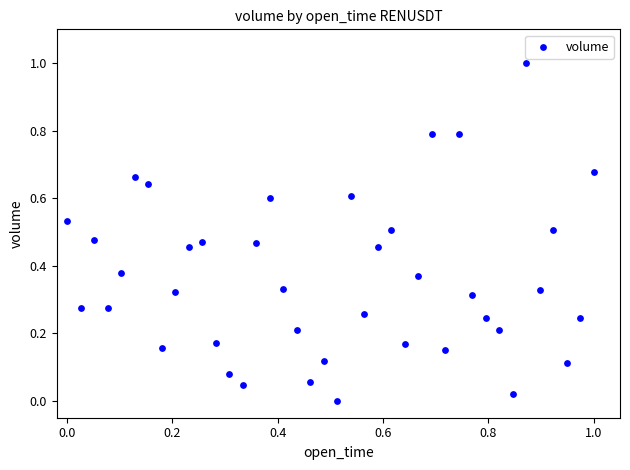

What is the range of X values (max minus min)?

1.0